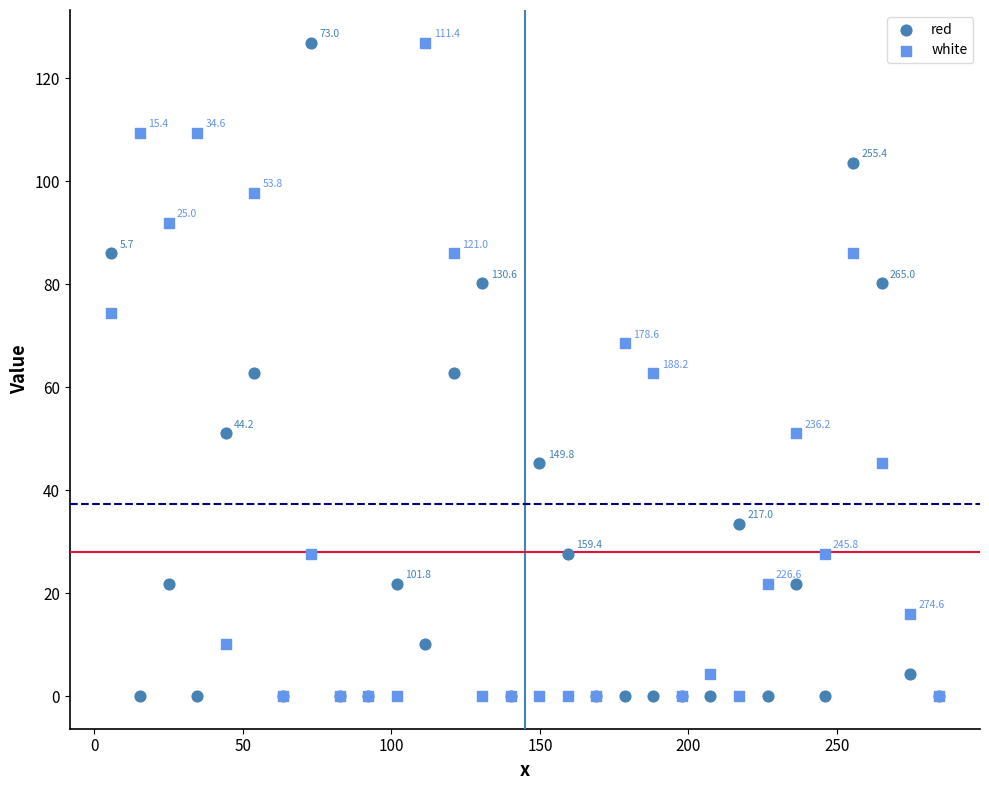

What are all the series names shown in the legend?

red, white